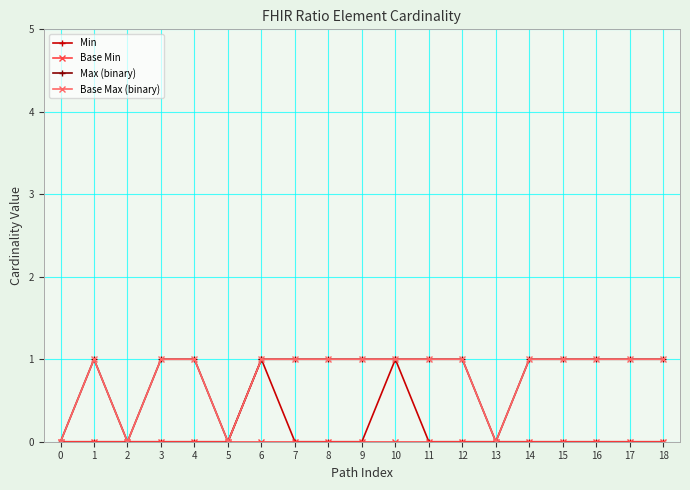

Which series has the largest total across all categories?

Max (binary)